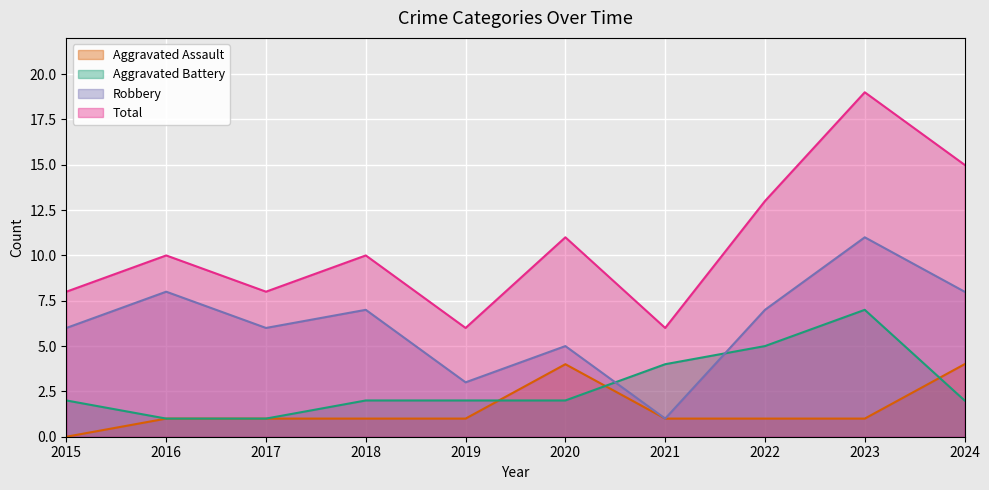

Reading left to right, transcribe all the data shown in this chart.

Aggravated Assault: 2015=0	2016=1	2017=1	2018=1	2019=1	2020=4	2021=1	2022=1	2023=1	2024=4
Aggravated Battery: 2015=2	2016=1	2017=1	2018=2	2019=2	2020=2	2021=4	2022=5	2023=7	2024=2
Robbery: 2015=6	2016=8	2017=6	2018=7	2019=3	2020=5	2021=1	2022=7	2023=11	2024=8
Total: 2015=8	2016=10	2017=8	2018=10	2019=6	2020=11	2021=6	2022=13	2023=19	2024=15